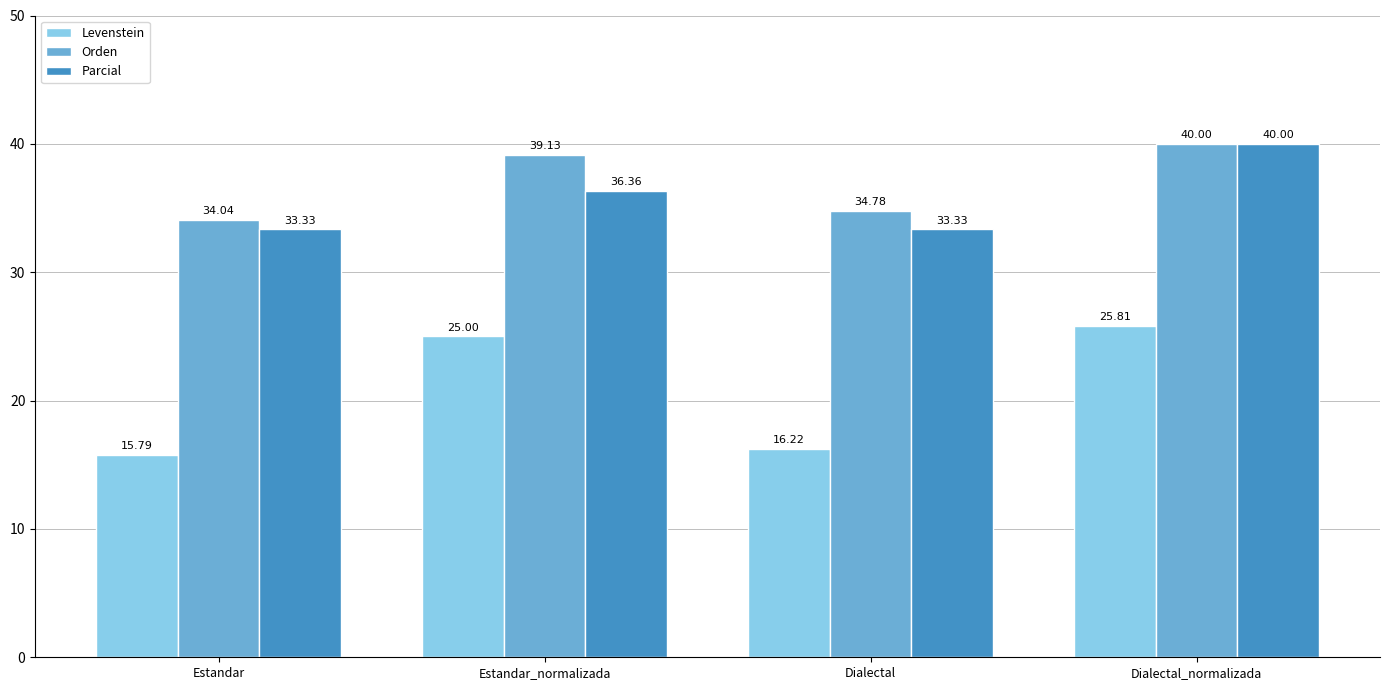

What is the label of the 2nd bar from the left?

Estandar_normalizada